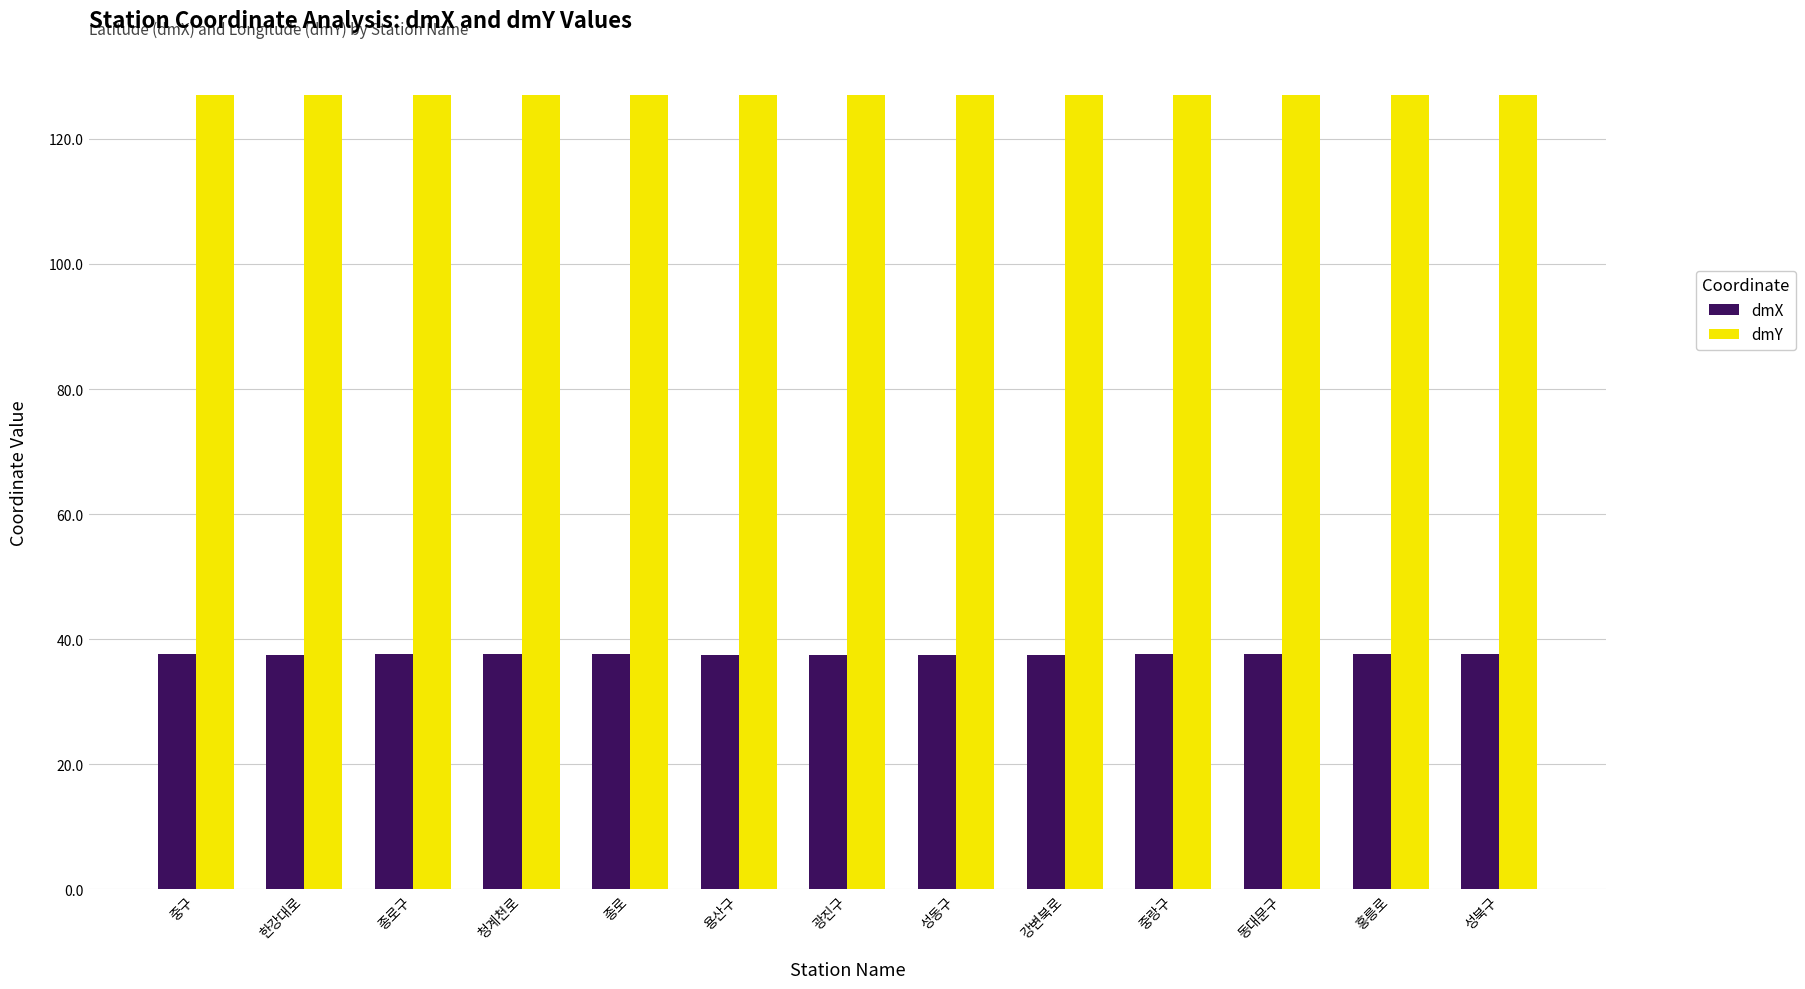

The dmX series shows 9.6 at 한강대로. True or false?

False